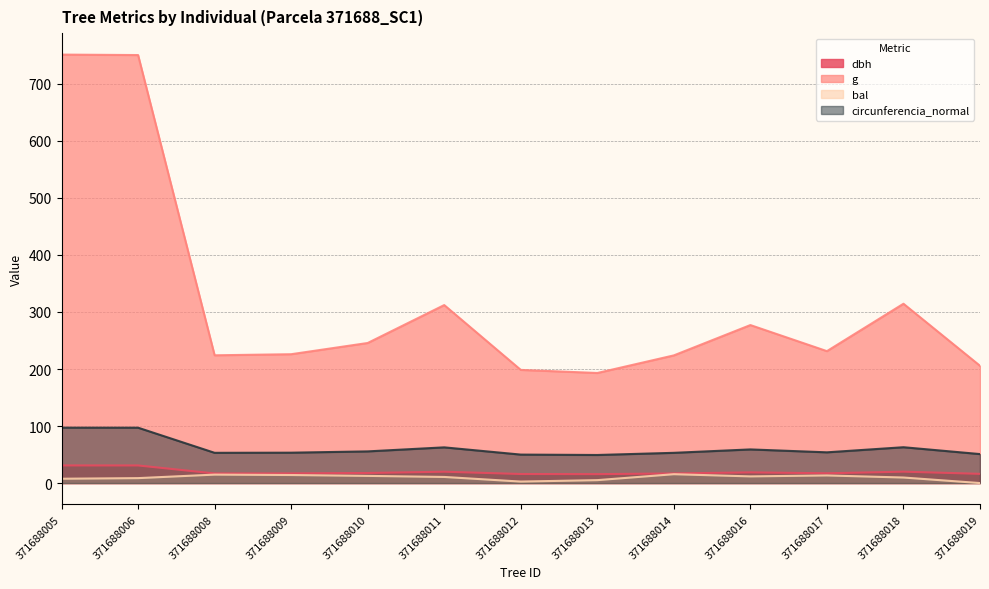

How many data points in g are above 231?

7